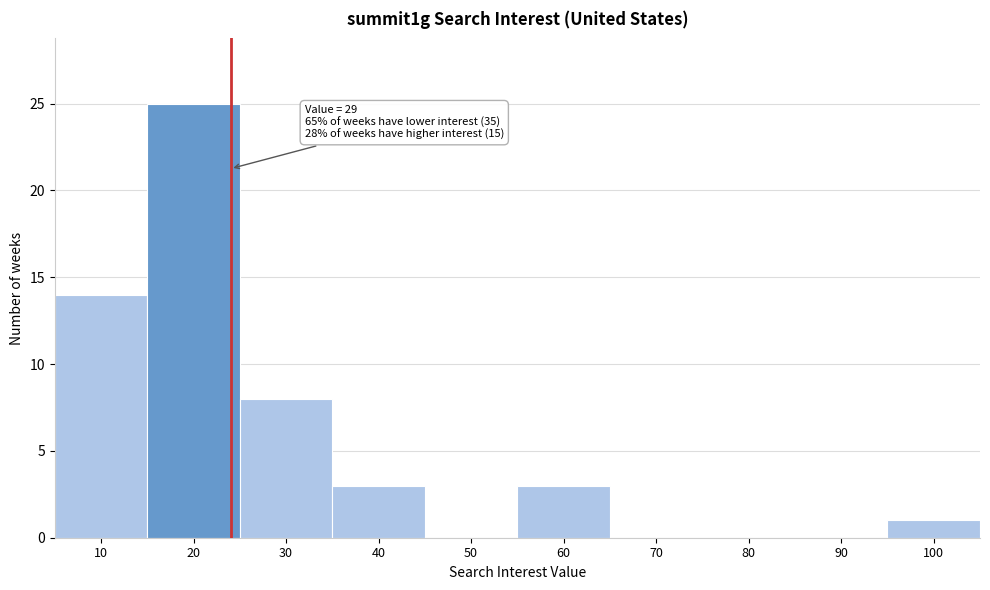

Reading right to left, transcribe all the data shown in this chart.

100=1	90=0	80=0	70=0	60=3	50=0	40=3	30=8	20=25	10=14